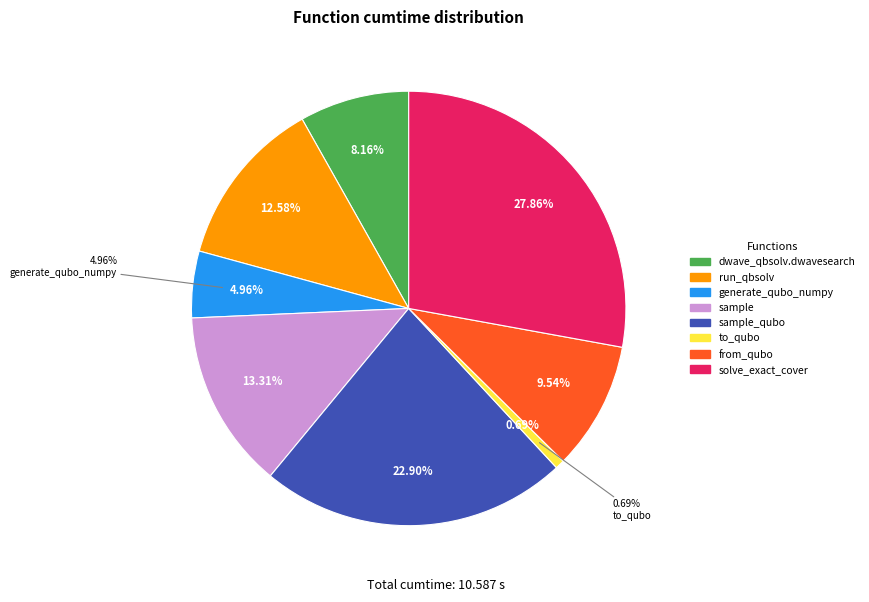

True or false: dwave_qbsolv.dwavesearch accounts for 21% of the total.

False